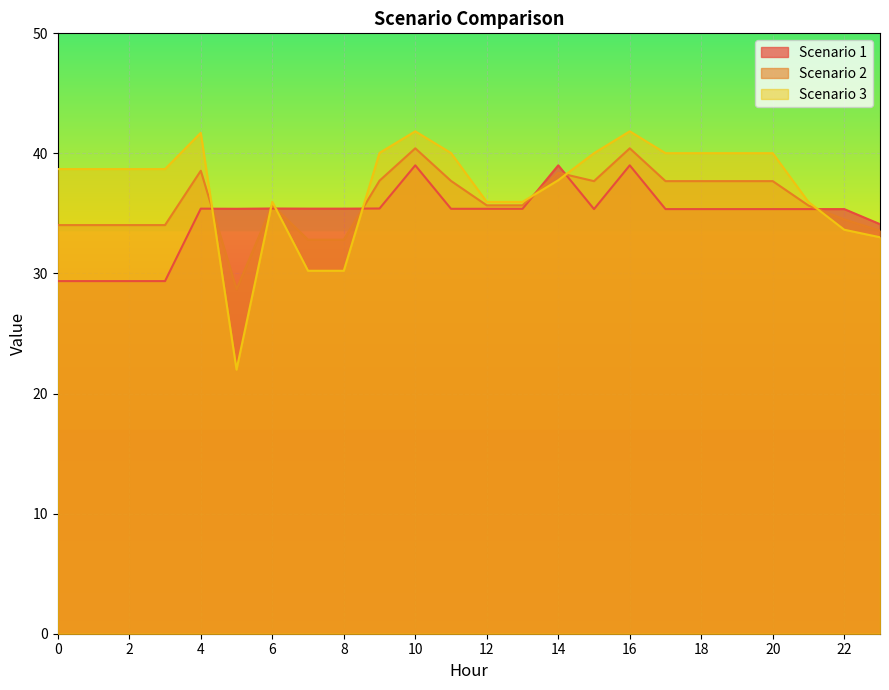

Reading right to left, what are all the values shown in this chart?

Scenario 1: 34.1	35.4	35.4	35.4	35.4	35.4	35.4	39.0	35.4	39.0	35.4	35.4	35.4	39.0	35.4	35.4	35.4	35.4	35.4	35.4	29.4	29.4	29.4	29.4
Scenario 2: 33.6	34.5	35.7	37.7	37.7	37.7	37.7	40.4	37.7	38.4	35.7	35.7	37.7	40.4	37.7	32.8	32.8	35.7	28.7	38.6	34.0	34.0	34.0	34.0
Scenario 3: 33.0	33.6	35.9	40.0	40.0	40.0	40.0	41.8	40.0	37.8	36.0	36.0	40.0	41.8	40.0	30.2	30.2	36.0	22.0	41.7	38.7	38.7	38.7	38.7